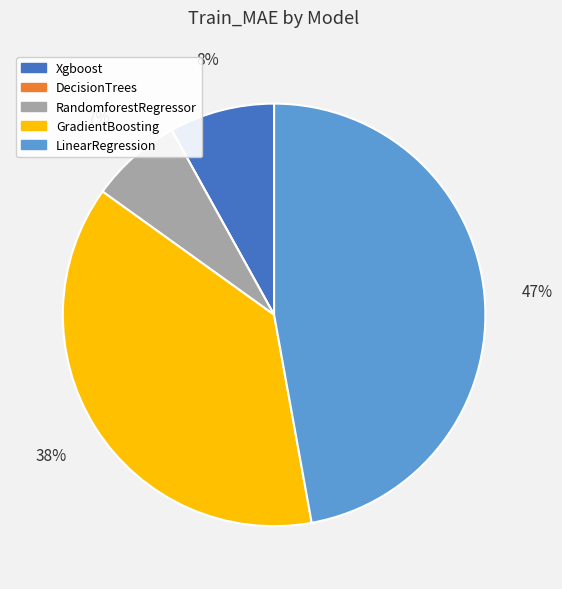

To the nearest percent, what percentage of the pie is RandomforestRegressor?

7%